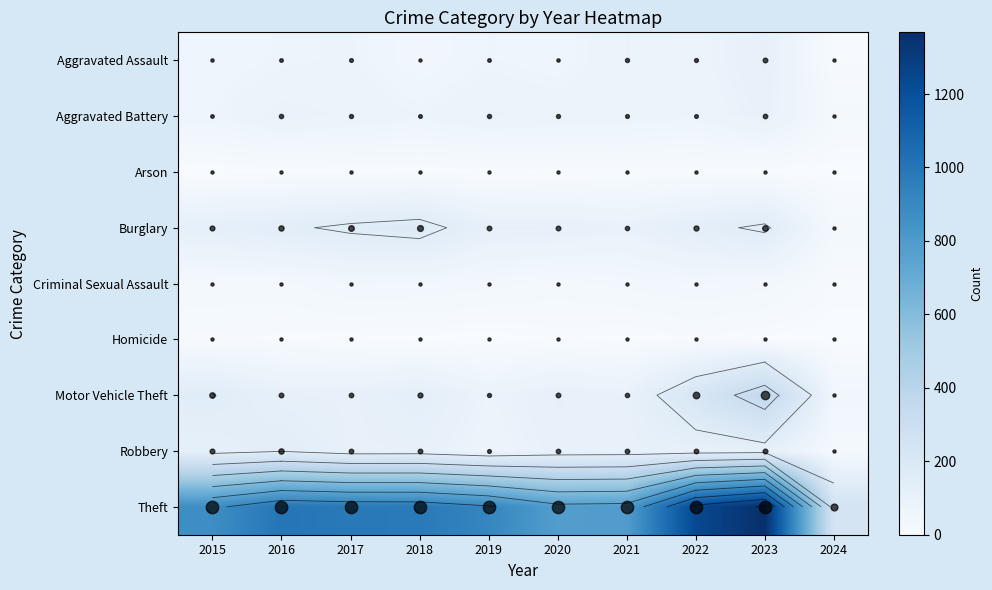

Which series has the widest spread of values?

Theft